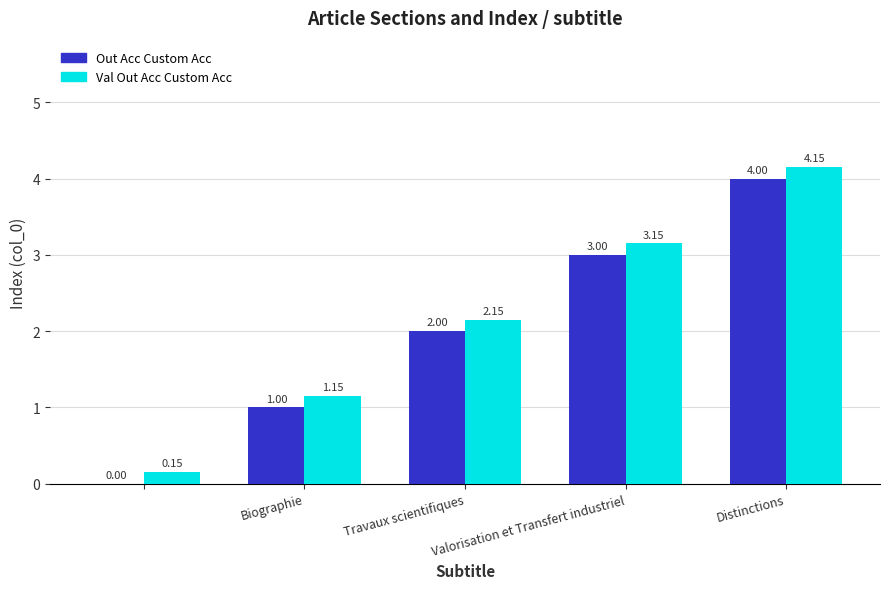

What is the sum of all Val Out Acc Custom Acc values?

10.8